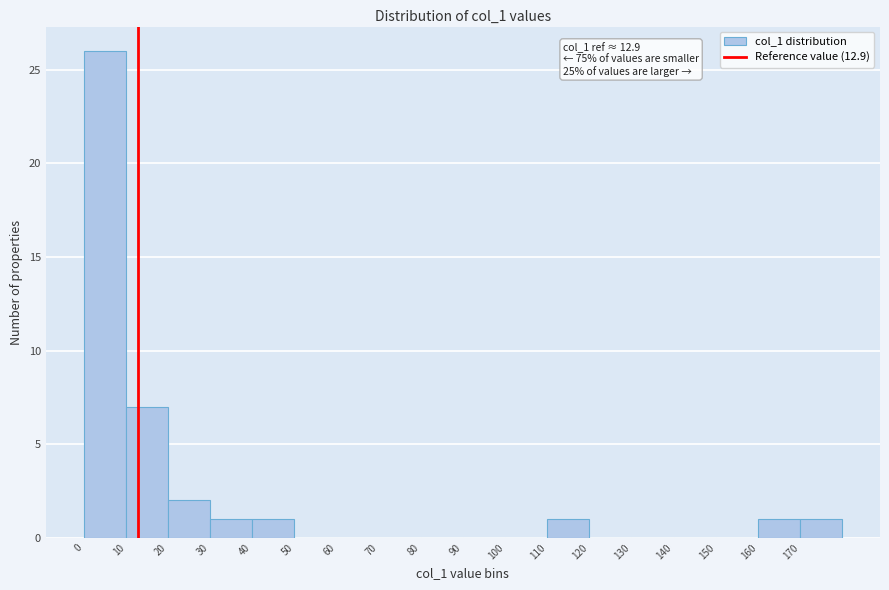

Over which range of the x-axis is the bar tallest?

0 to 10